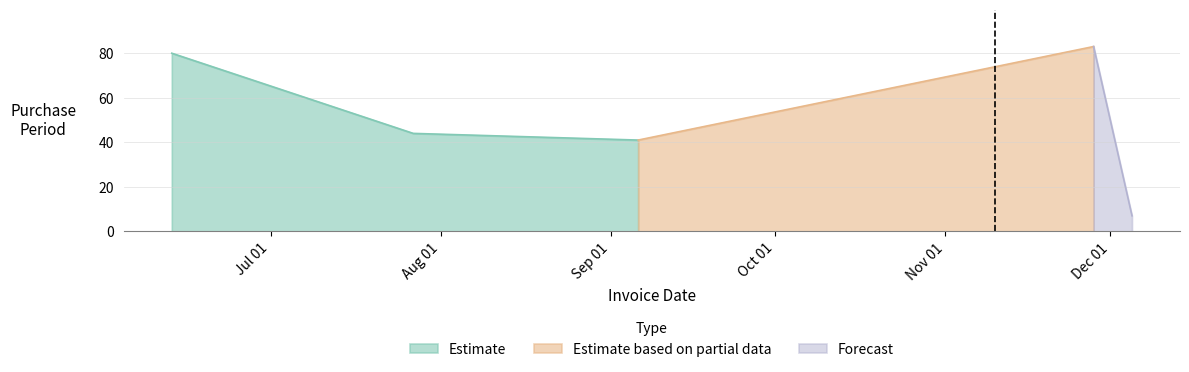

Reading left to right, what are all the values shown in this chart?

80	44	41	83	7